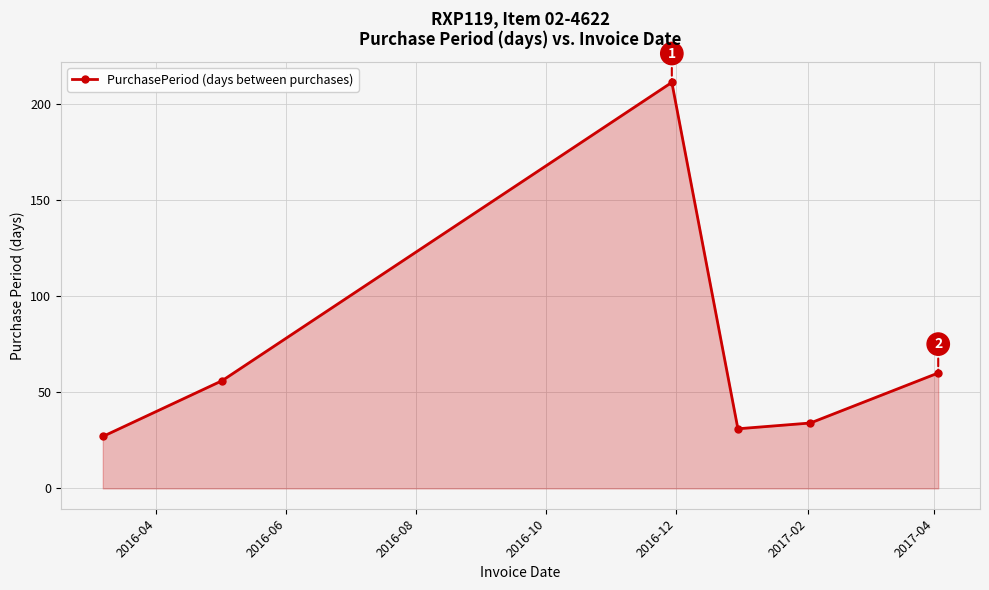

How many lines are shown in the chart?

1